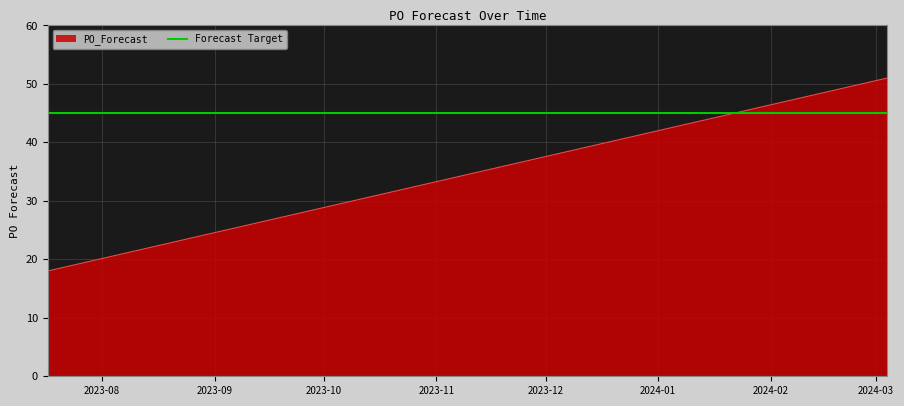

What is the greatest value displayed?

51